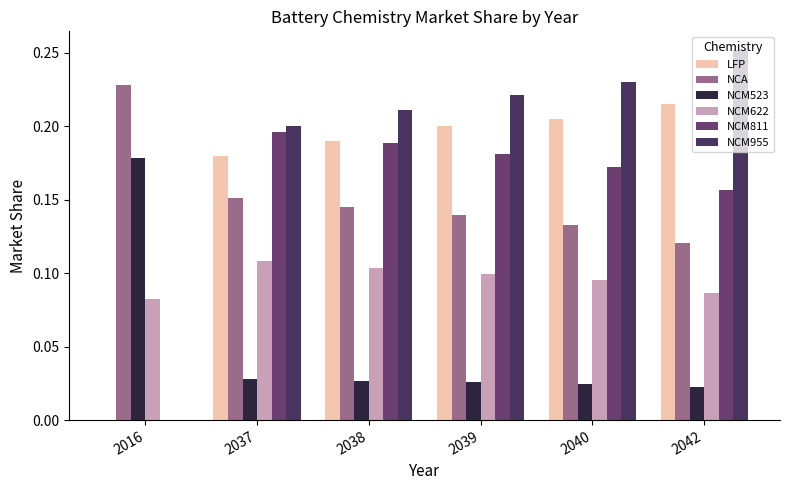

Which series has the largest total across all categories?

NCM955